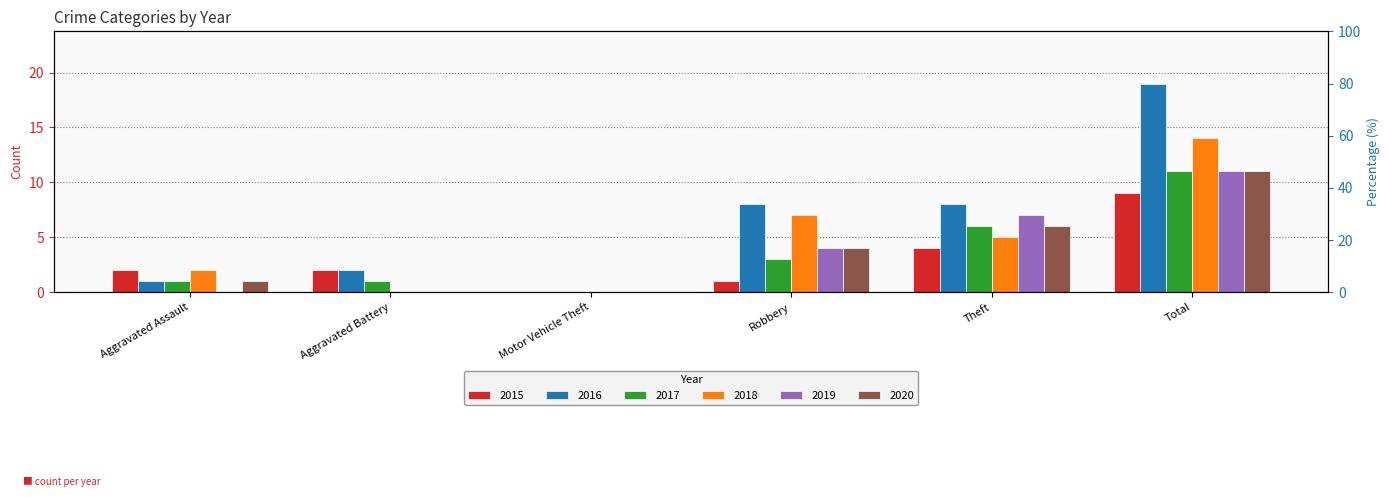

What is the sum of all 2016 values?

38